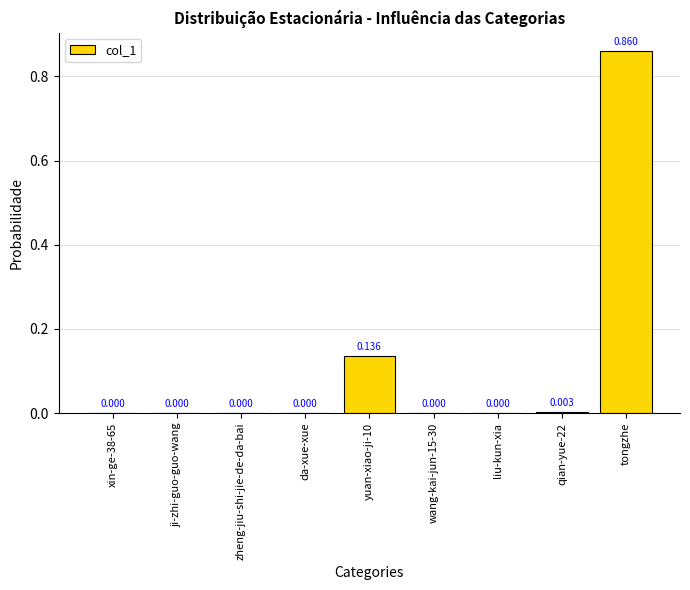

Which label corresponds to the largest value in the chart?

tongzhe